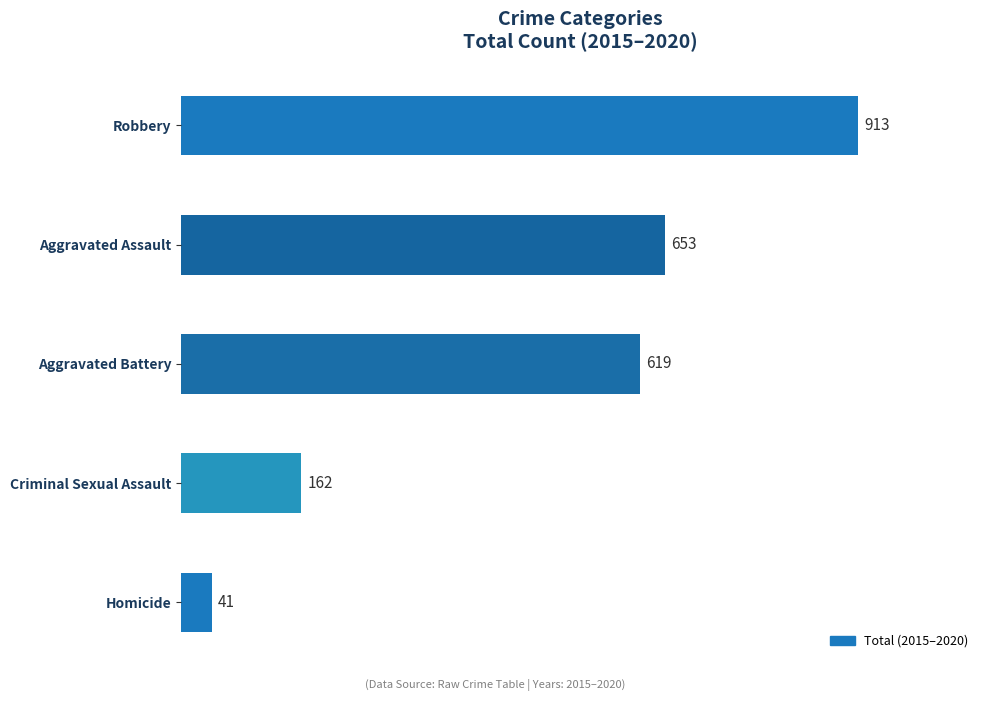

What is the difference between the values at Homicide and Criminal Sexual Assault?

121